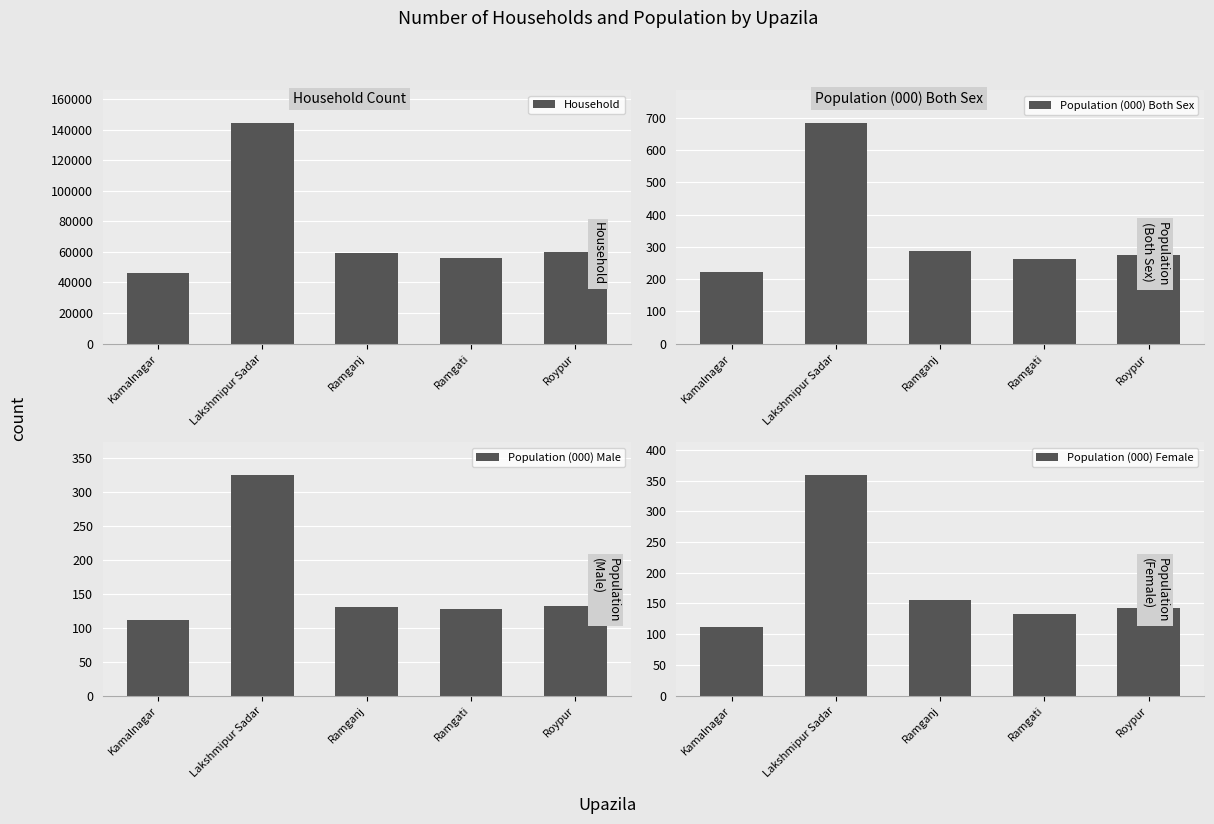

Where does the Household series first go above 59285?

Lakshmipur Sadar